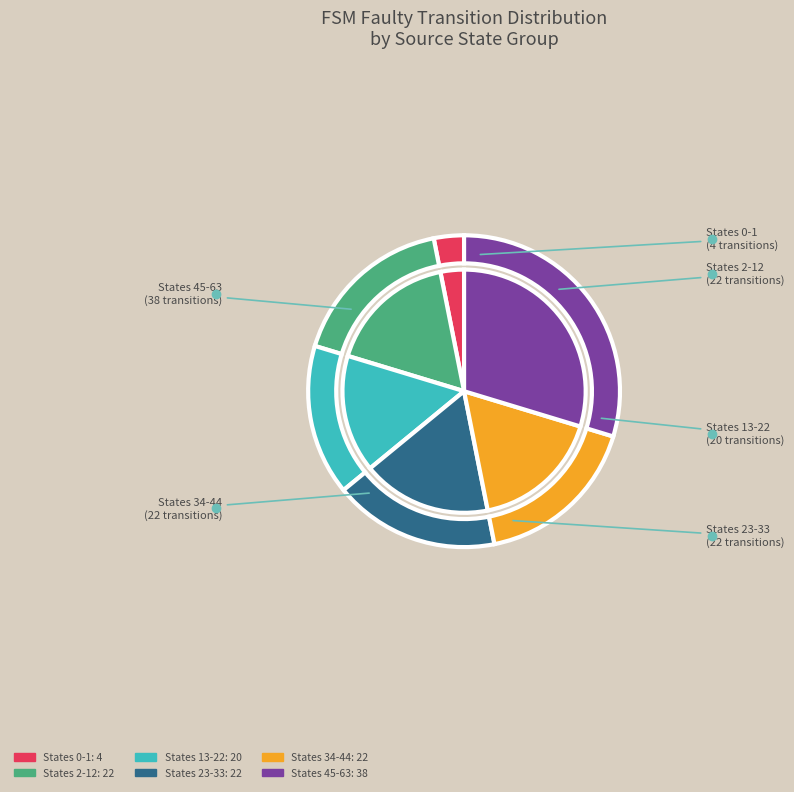

Is source_state 11-20 the majority of the pie?

No